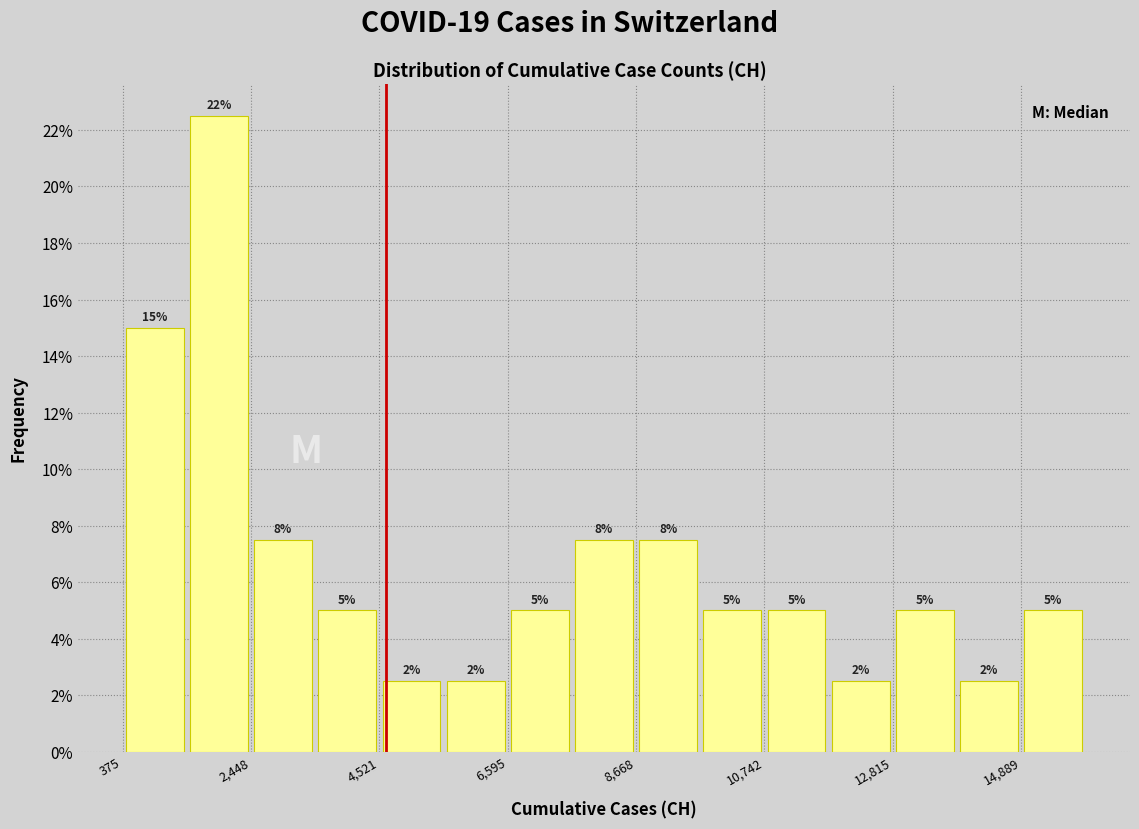

Around what value on the x-axis is the tallest bar? Give the approximate position of its centre, as read against the axis.

2000